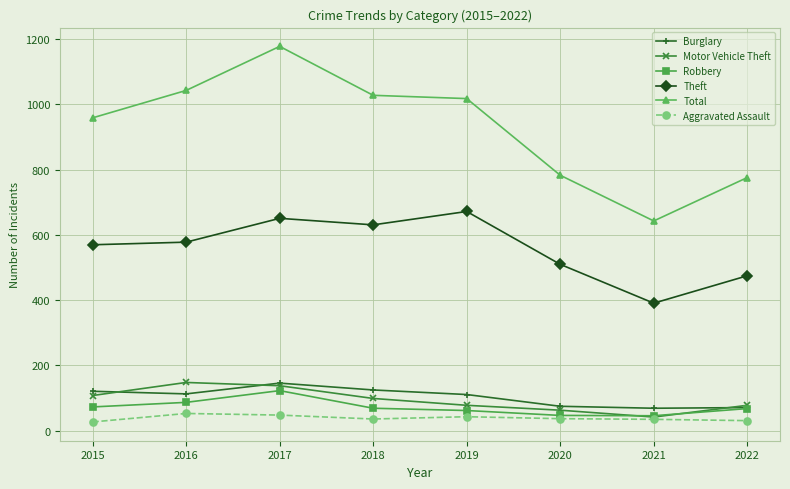

Does the chart display data point markers on the line(s)?

Yes